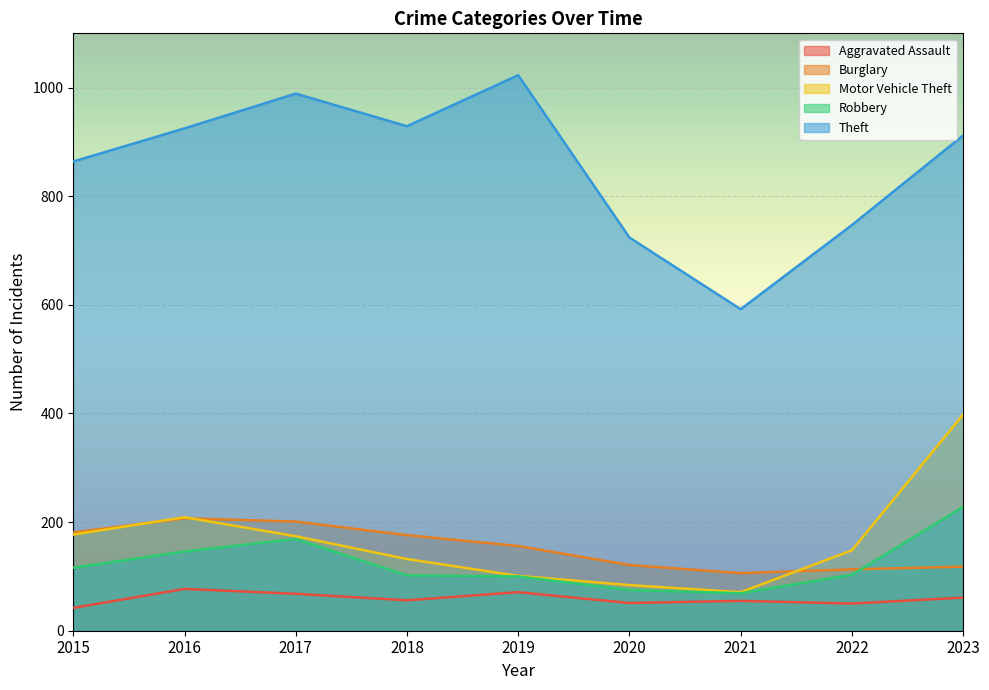

How many lines are shown in the chart?

5